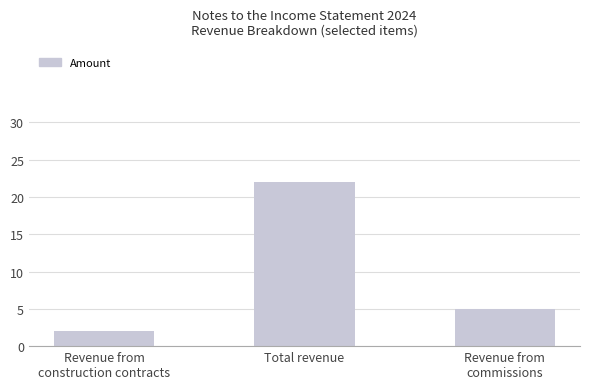

What is the difference between the second highest and minimum values?

3